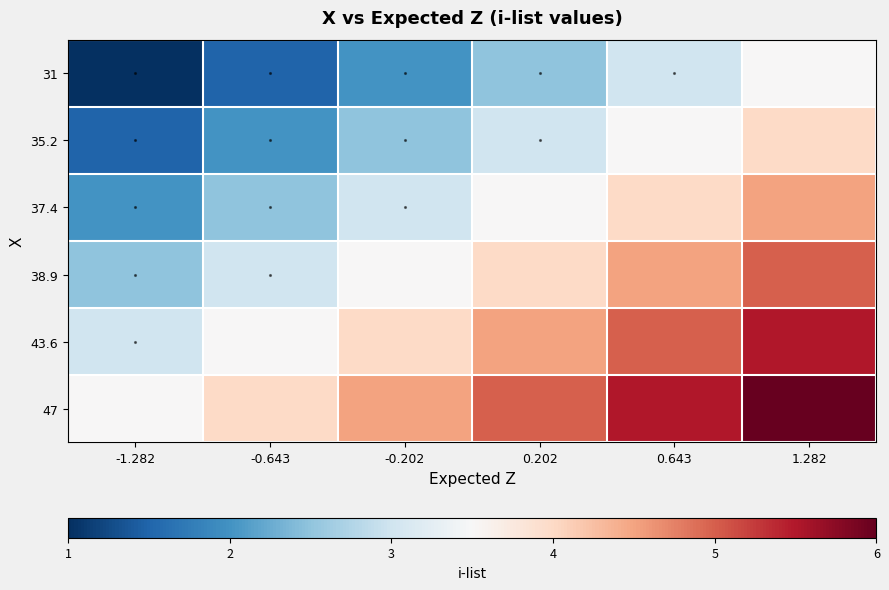

How many categories are shown in the chart?

6